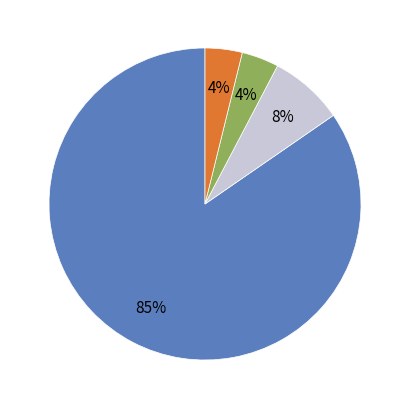

How many segments does this pie chart have?

4